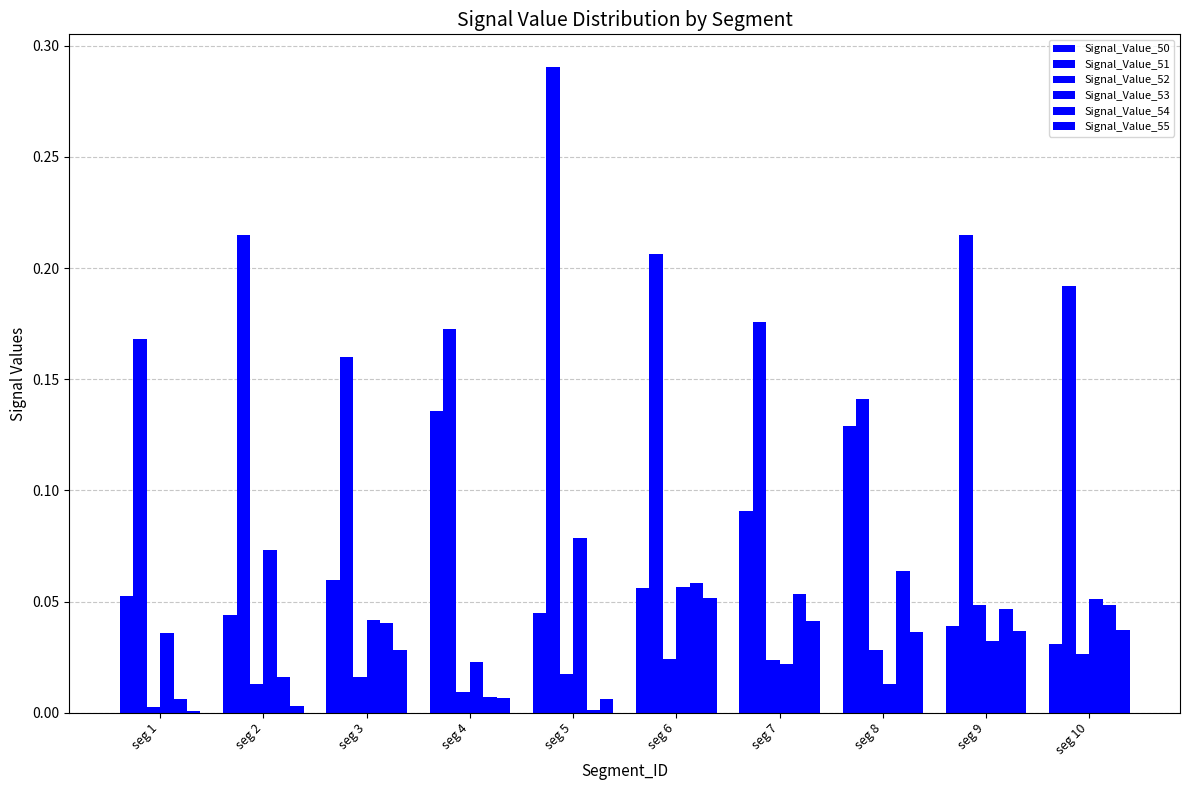

List the labels in order of Signal_Value_51 value, smallest first.

seg 8, seg 3, seg 1, seg 4, seg 7, seg 10, seg 6, seg 9, seg 2, seg 5